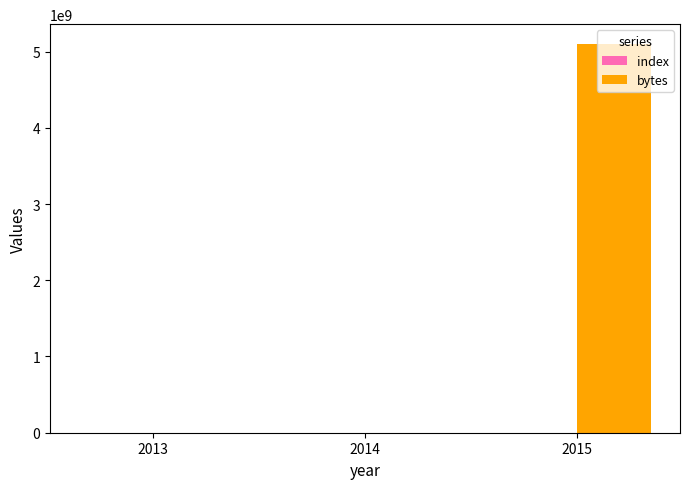

The value of bytes at 2013 is -2193487616. True or false?

False